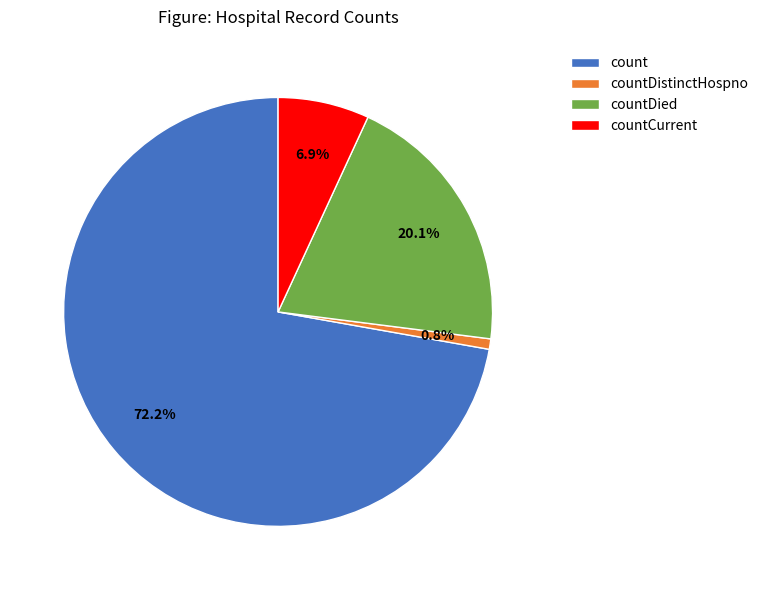

Is it true that countDied is 20% of the pie?

True